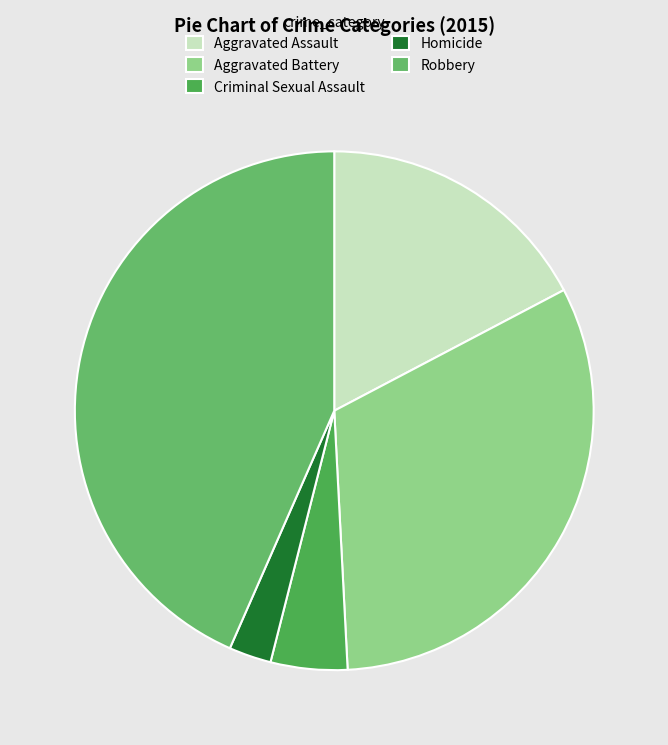

What percentage is the Homicide slice, to the nearest percent?

3%